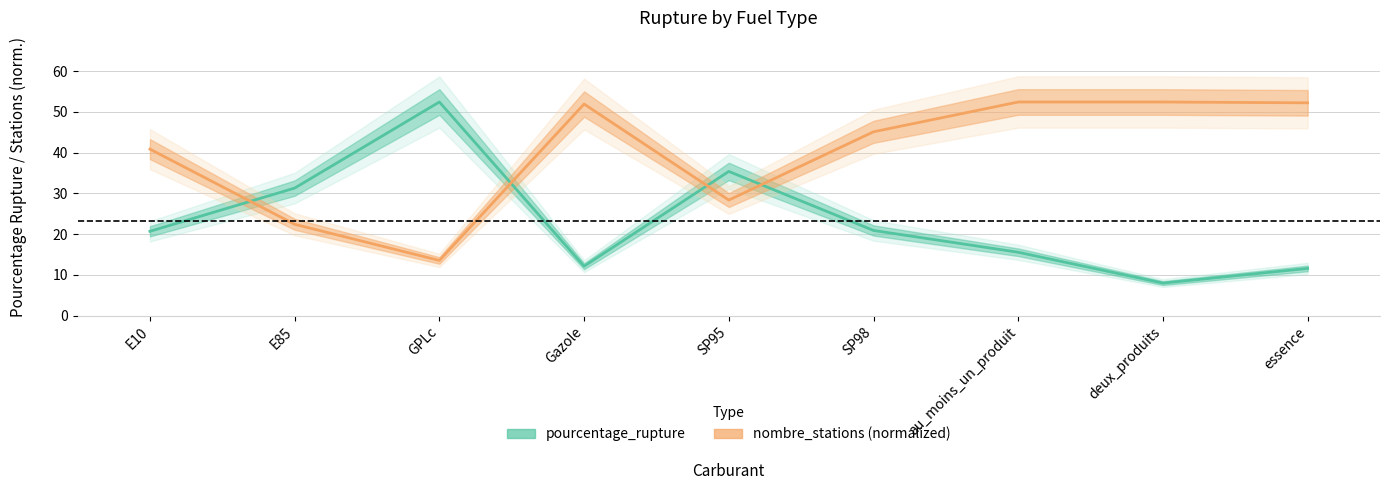

What is the average value of the nombre_stations series?

39.9